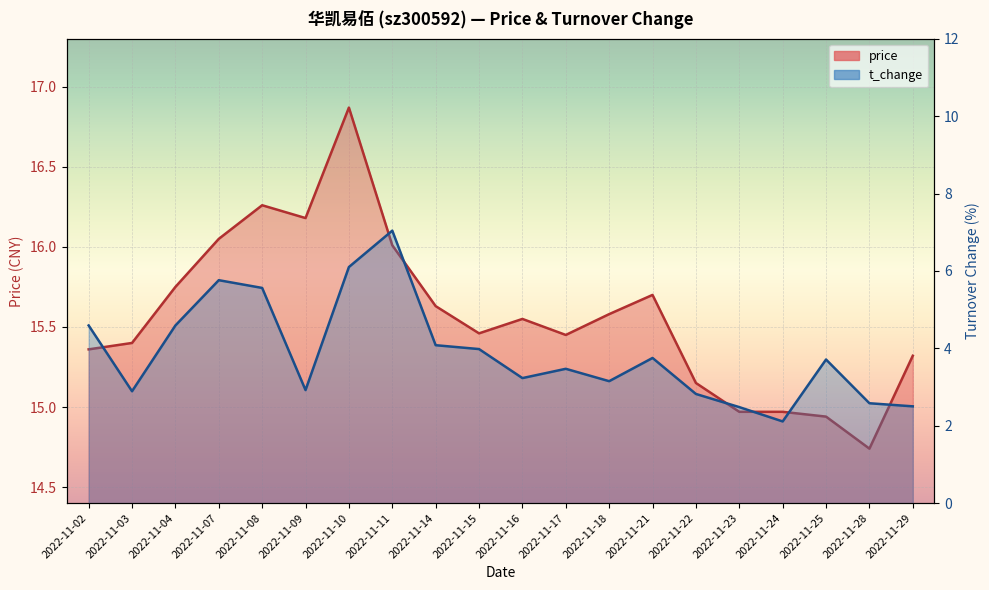

True or false: price has a value of 14.9 at 2022-11-25.

True